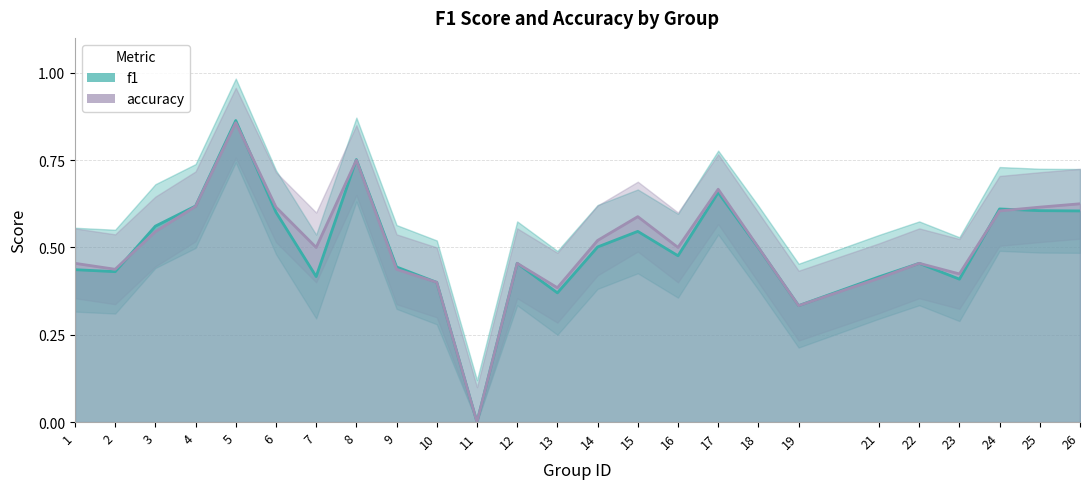

Reading left to right, what are all the values shown in this chart?

f1: 1=0.4	2=0.4	3=0.6	4=0.6	5=0.9	6=0.6	7=0.4	8=0.8	9=0.4	10=0.4	11=0.0	12=0.5	13=0.4	14=0.5	15=0.5	16=0.5	17=0.7	18=0.5	19=0.3	21=0.4	22=0.5	23=0.4	24=0.6	25=0.6	26=0.6
accuracy: 1=0.5	2=0.4	3=0.5	4=0.6	5=0.9	6=0.6	7=0.5	8=0.8	9=0.4	10=0.4	11=0.0	12=0.5	13=0.4	14=0.5	15=0.6	16=0.5	17=0.7	18=0.5	19=0.3	21=0.4	22=0.5	23=0.4	24=0.6	25=0.6	26=0.6